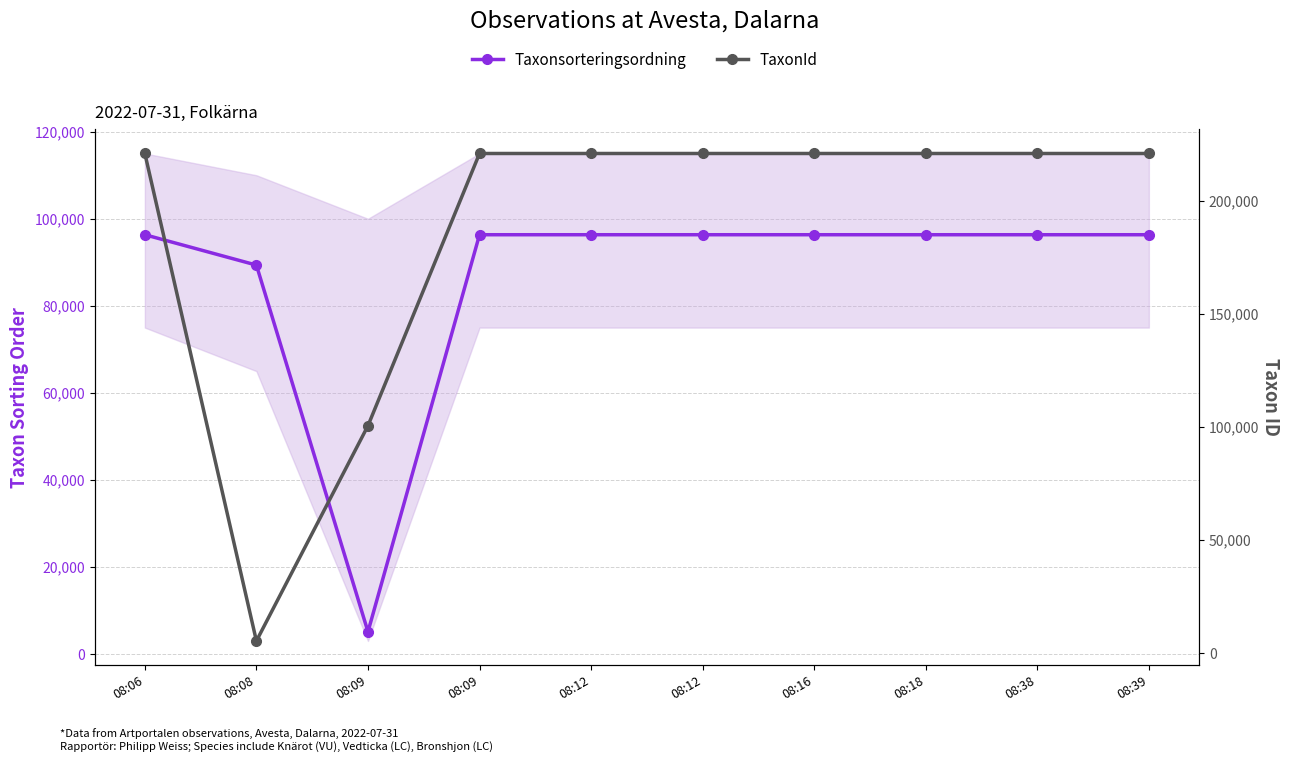

Which series ends up on top after the final intersection of TaxonId and Taxonsorteringsordning?

TaxonId